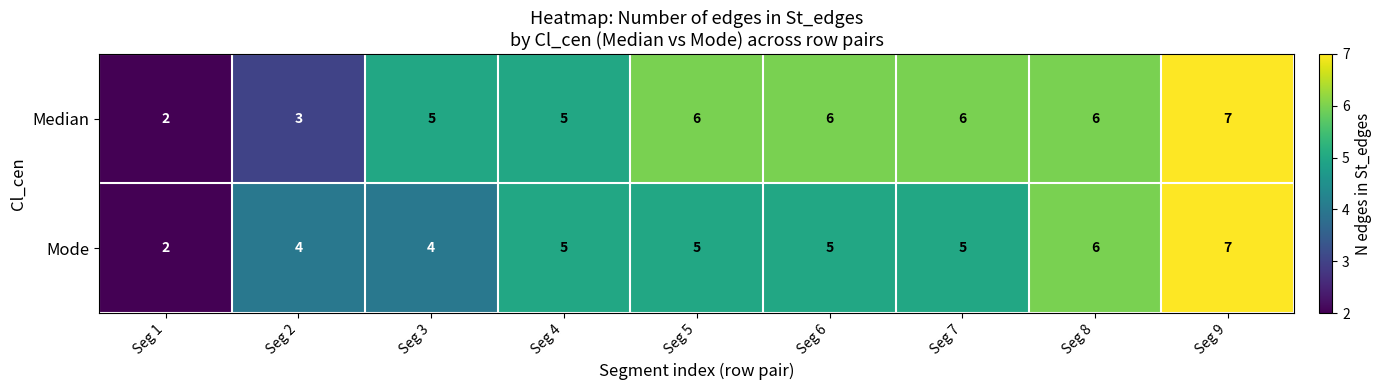

Reading right to left, what are all the values shown in this chart?

Median: 7	6	6	6	6	5	5	3	2
Mode: 7	6	5	5	5	5	4	4	2